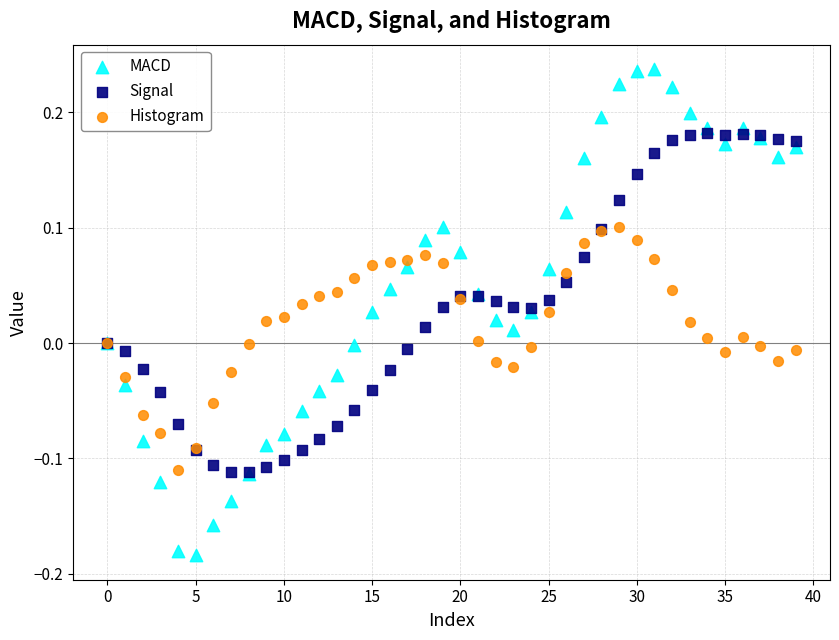

What are all the series names shown in the legend?

MACD, Signal, Histogram